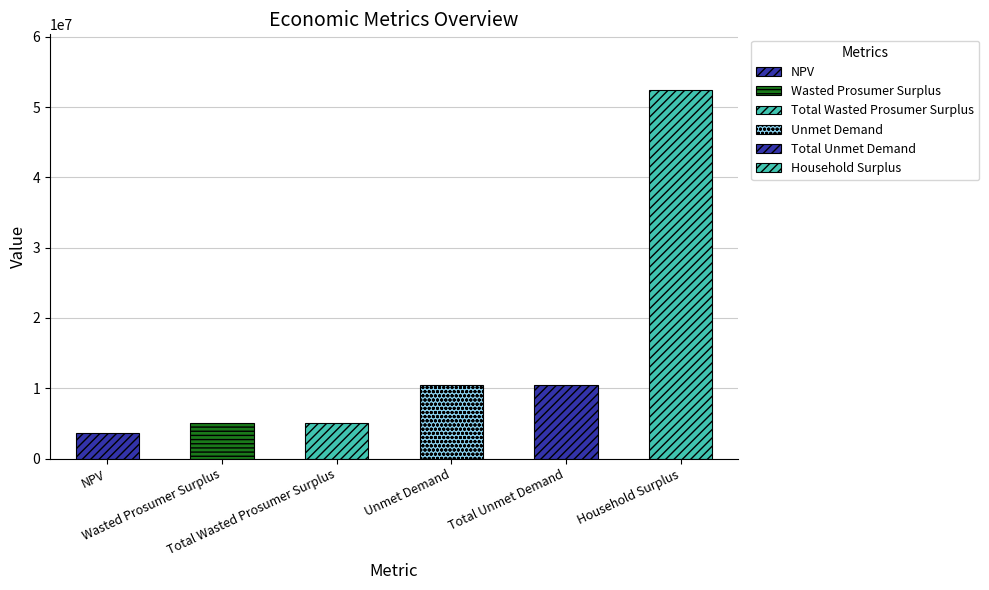

What is the sum of all values?

87100965.8